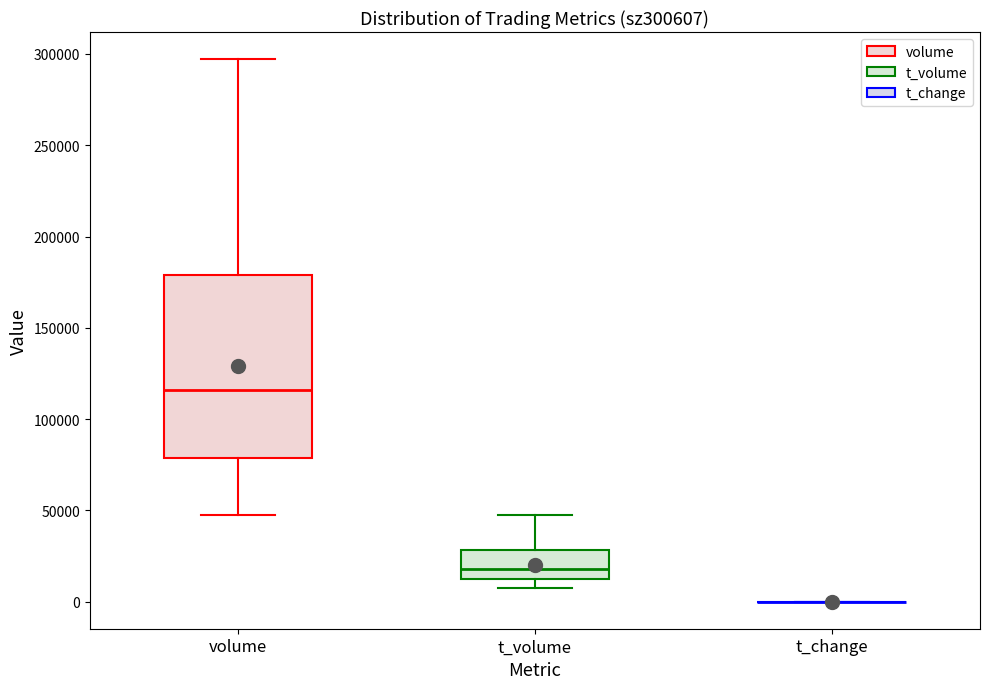

Where is the lower edge of the box for t_volume on the y-axis? The values are not printed on the chart, so give them approximately, as read against the axis.

10000